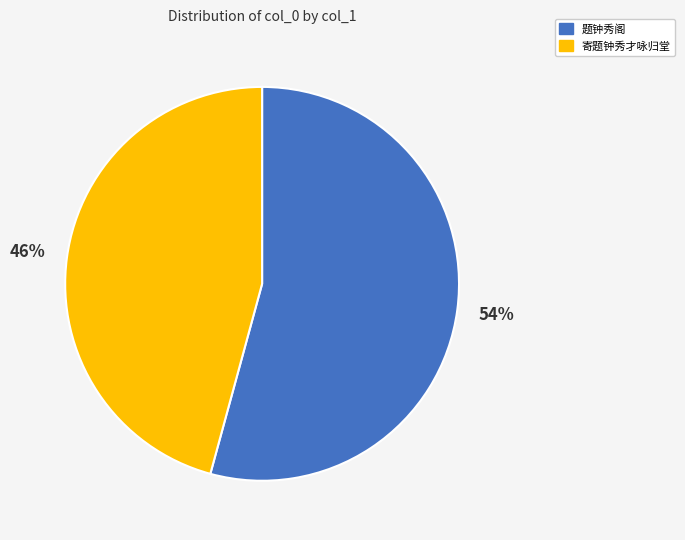

Combined, do 寄题钟秀才咏归堂 and 题钟秀阁 account for over 50%?

Yes